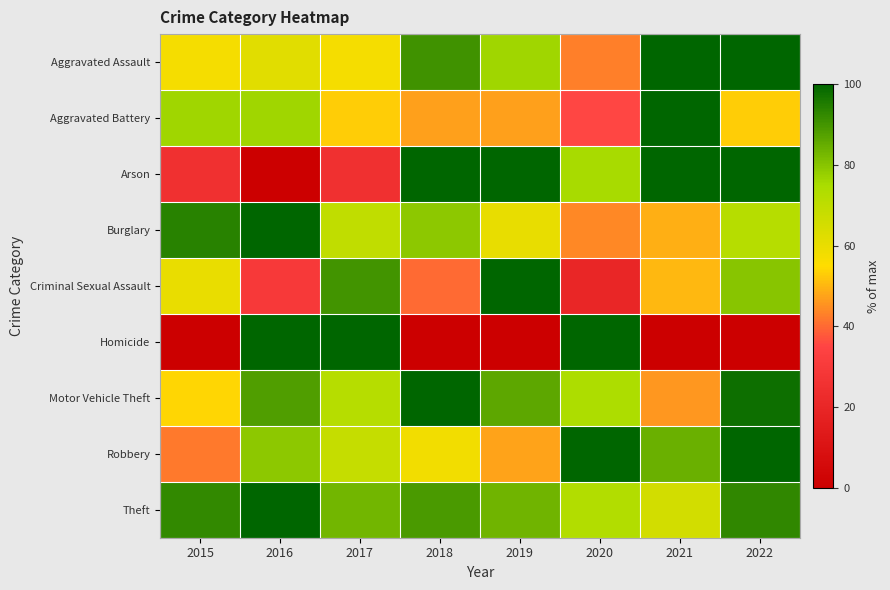

At how many categories does at least one series exceed 25?

8